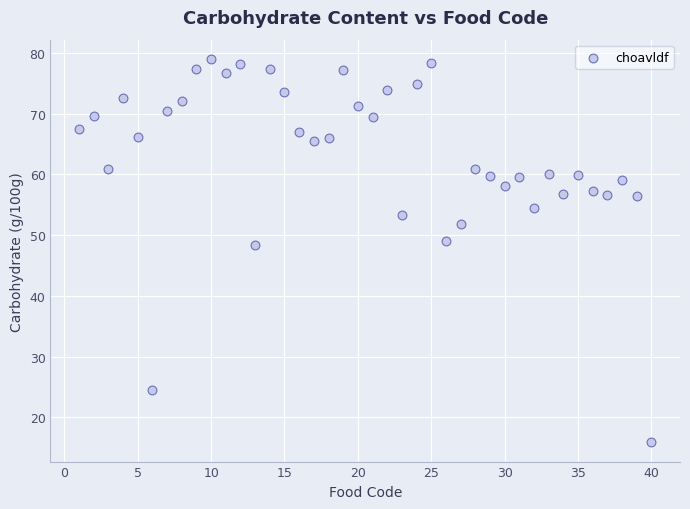

What is the range of X values (max minus min)?

39.0